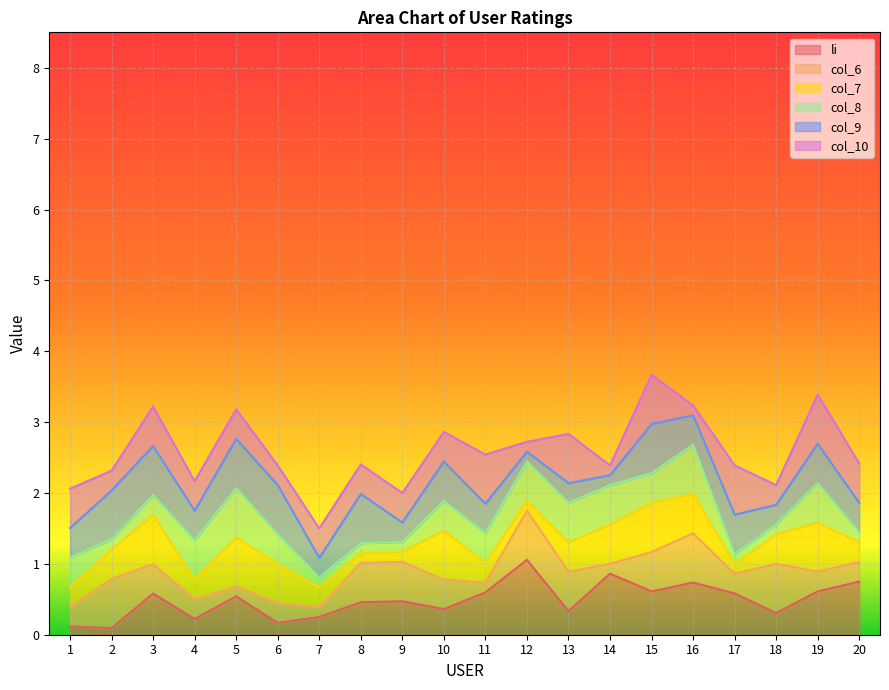

How many interior local valleys does the li series have?

7